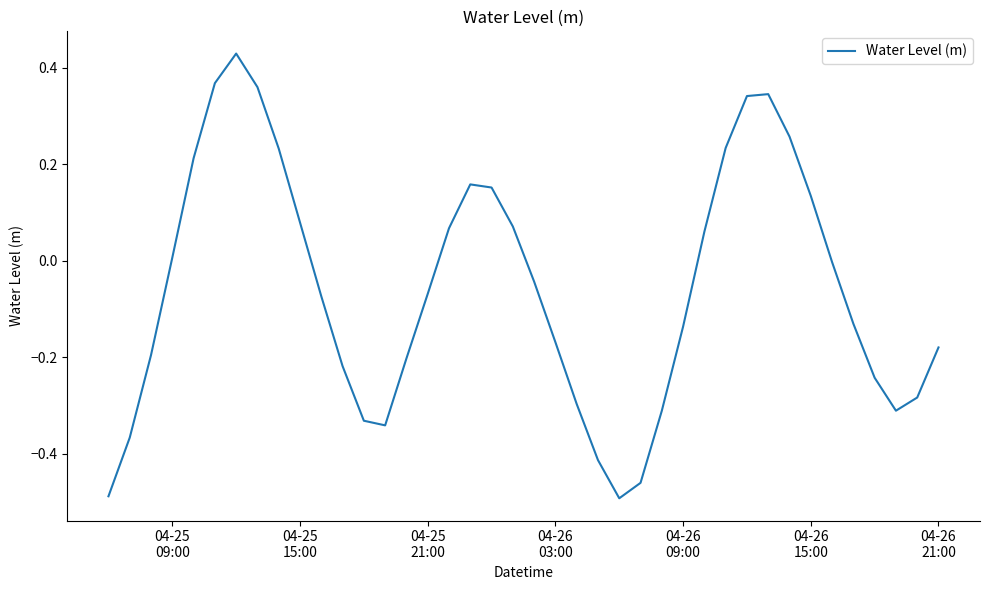

What is the difference between the maximum and minimum values?

0.9